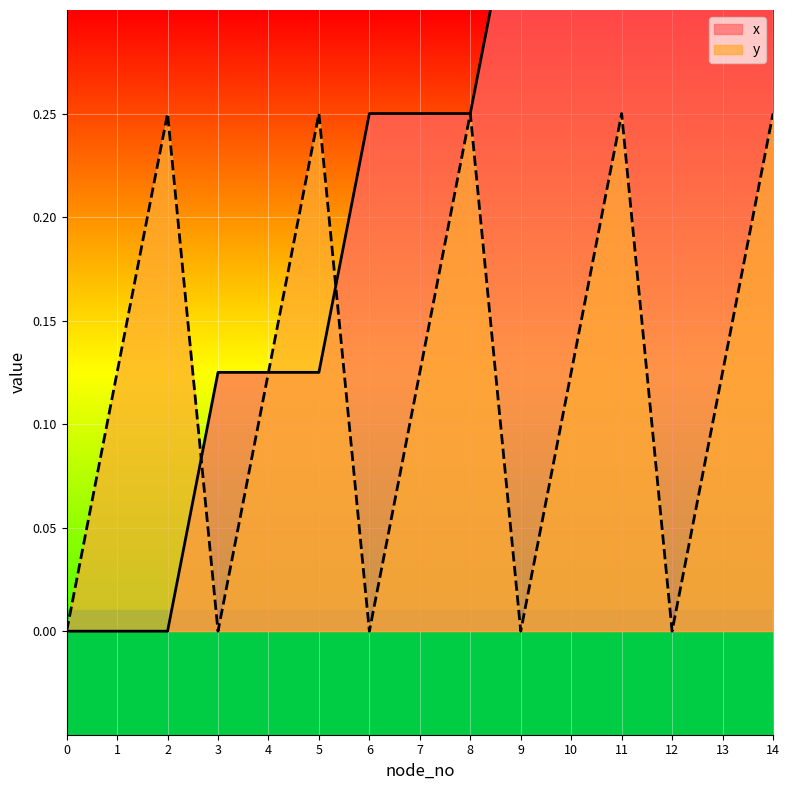

How many data points does each series have?

15